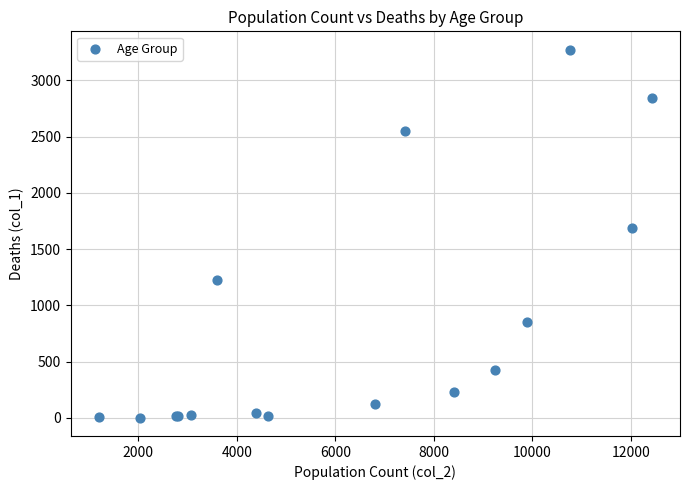

What Y value in the scatter plot is closest to 1638?

1690